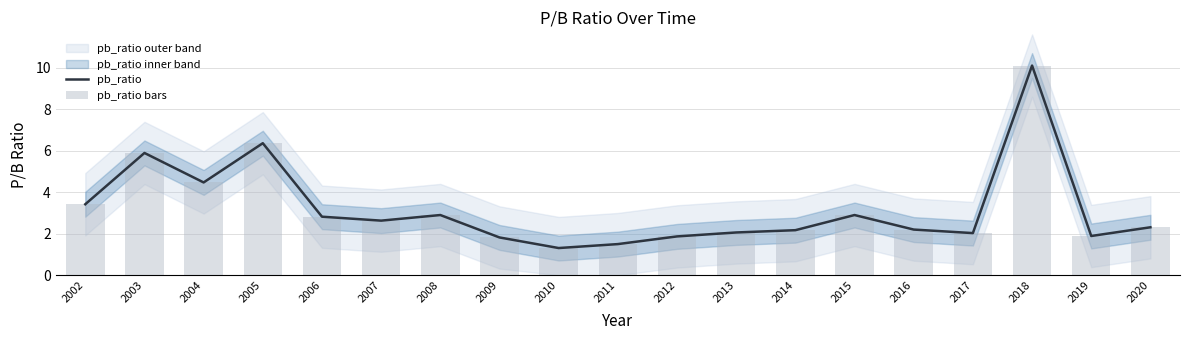

At which label does pb_ratio reach its peak?

2018